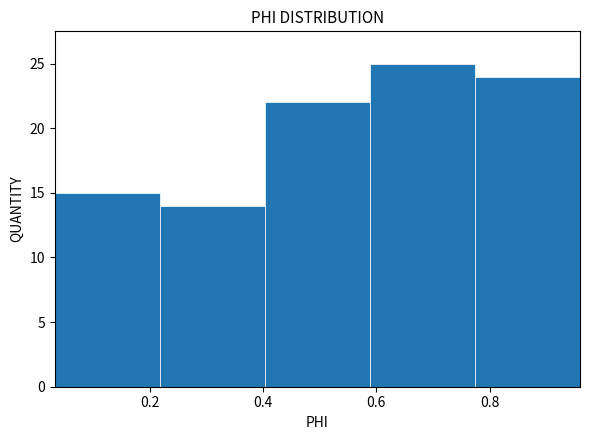

What is the height of the bar covering 0.40 to 0.58 on the x-axis? Neither the bar edges nor the heights are printed on the chart, so give them approximately, as read against the axes.

22